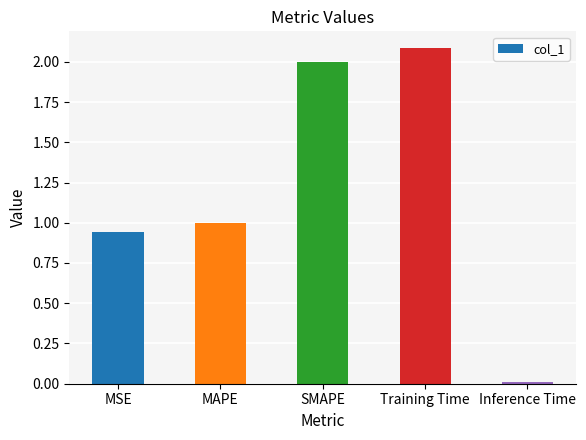

Rank the categories by value from lowest to highest.

Inference Time, MSE, MAPE, SMAPE, Training Time